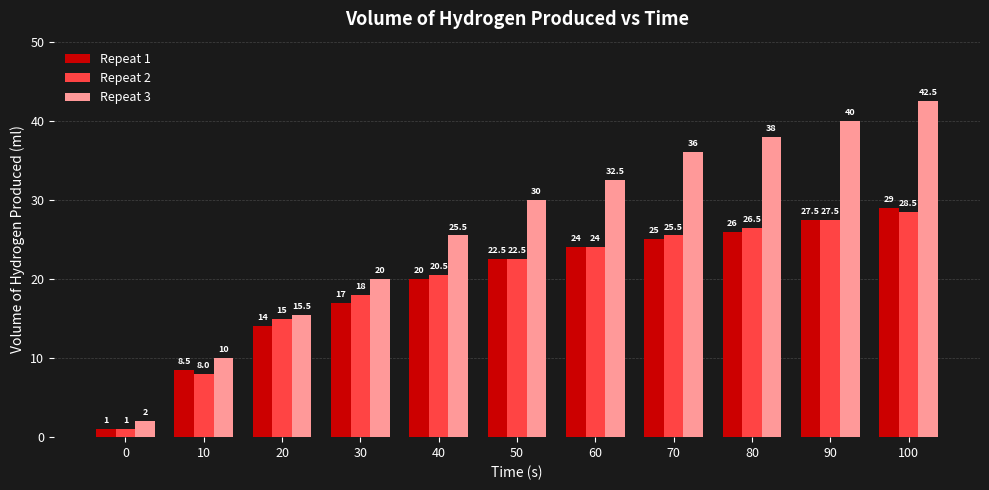

What is the difference between the highest and lowest values at 80?

12.0